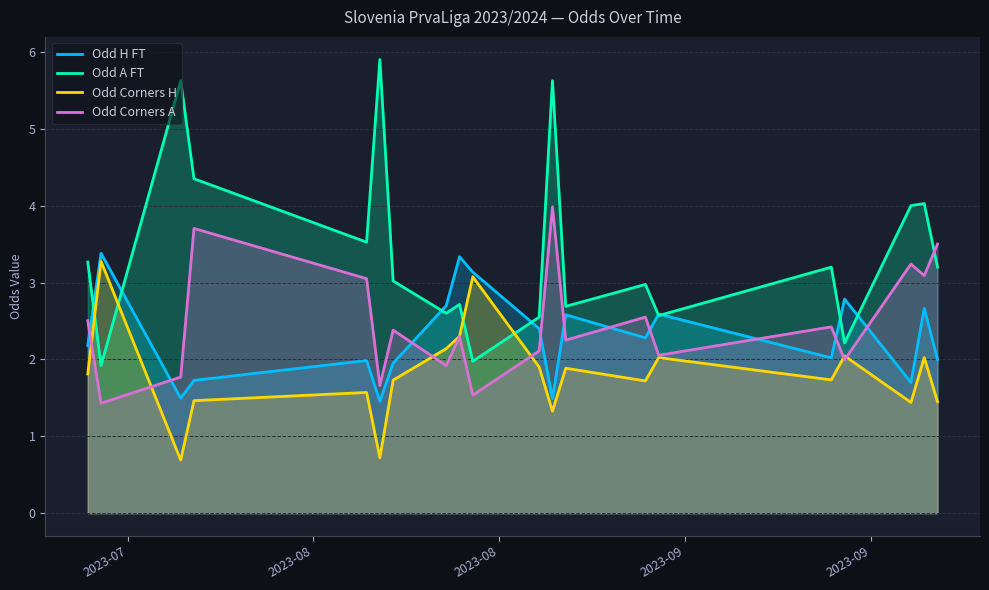

After their last crossing, which series has the higher values: Odd H FT or Odd Corners A?

Odd Corners A